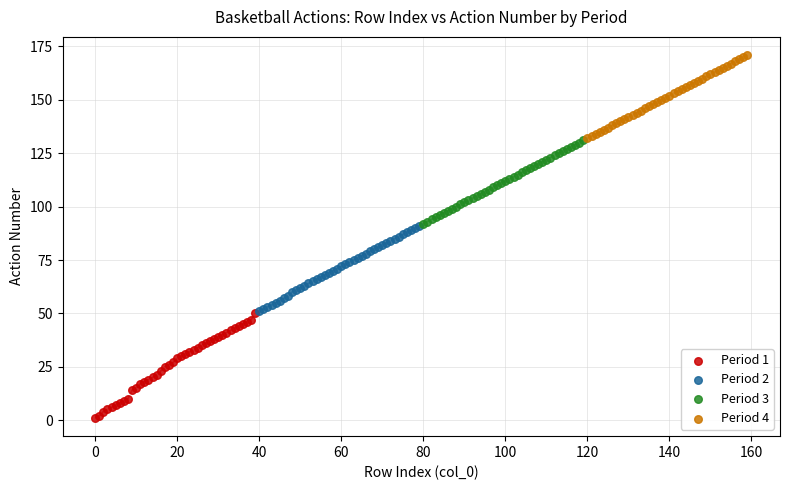

Which series contains the highest Y value?

Period 4